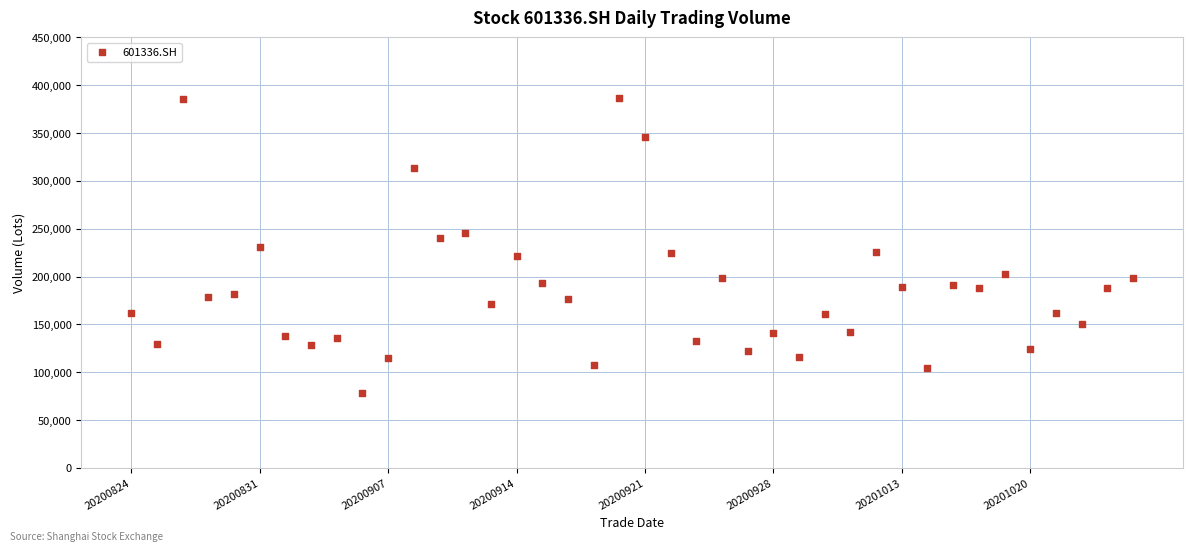

What is the range of Y values (max minus min)?

308214.6